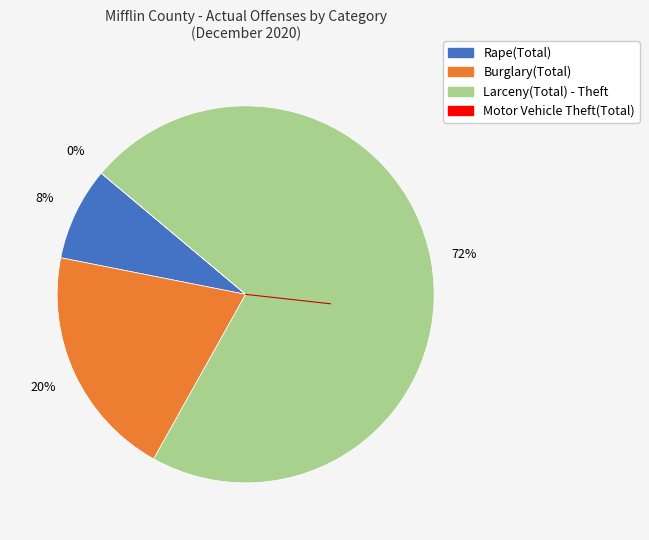

How many slices are in this pie chart?

4